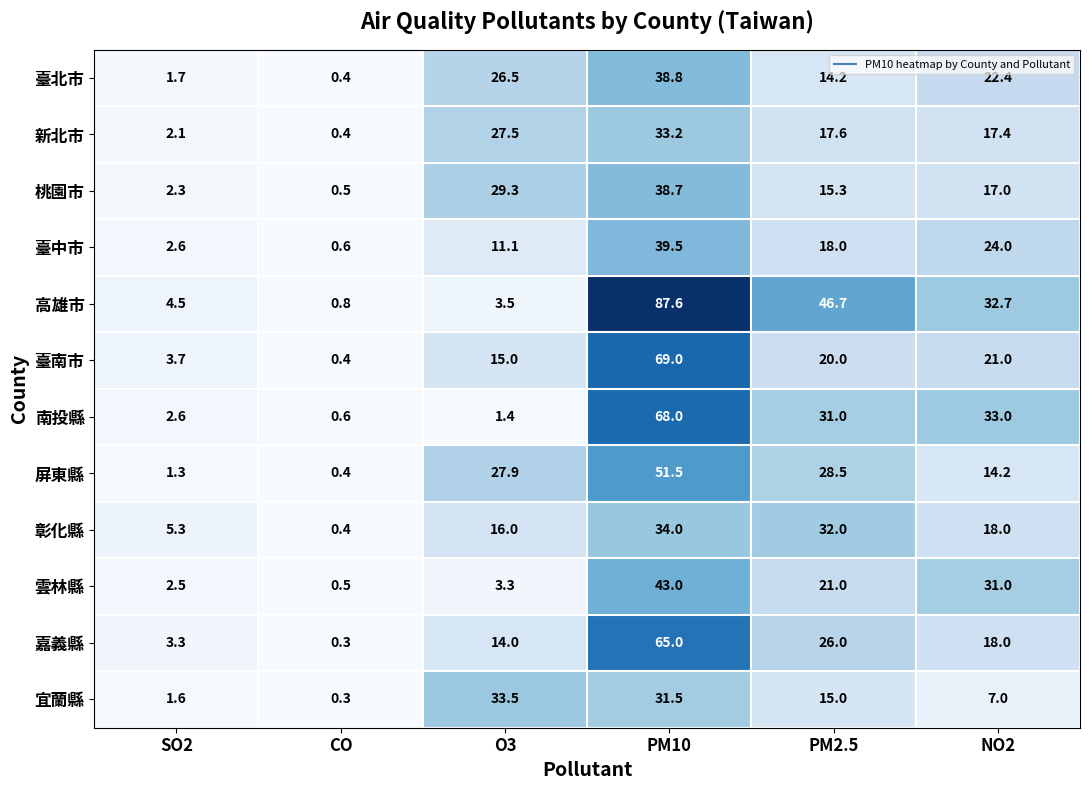

Is it true that 南投縣 equals 31.0 at PM2.5?

True